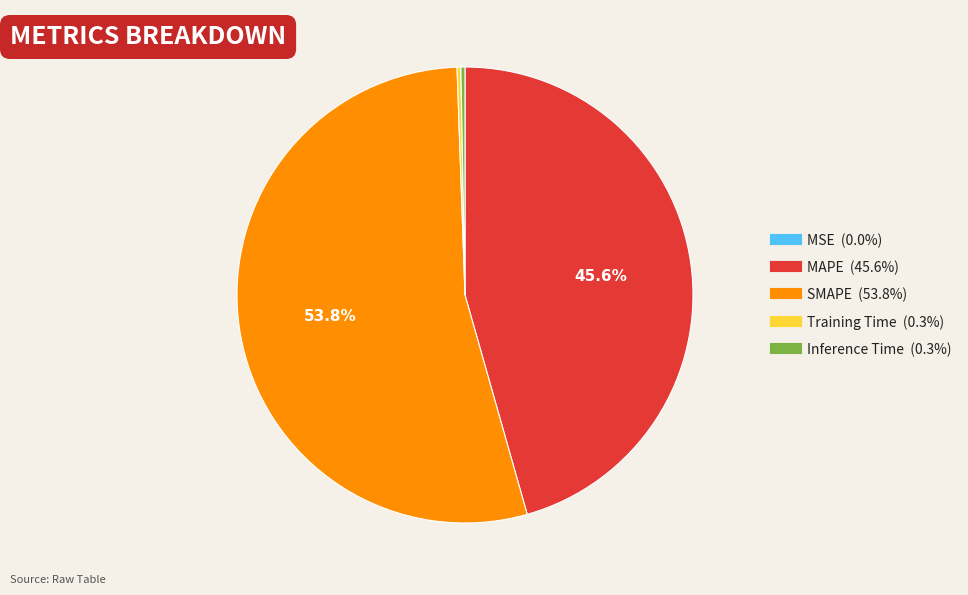

How much of the chart is everything except SMAPE?

46.2%